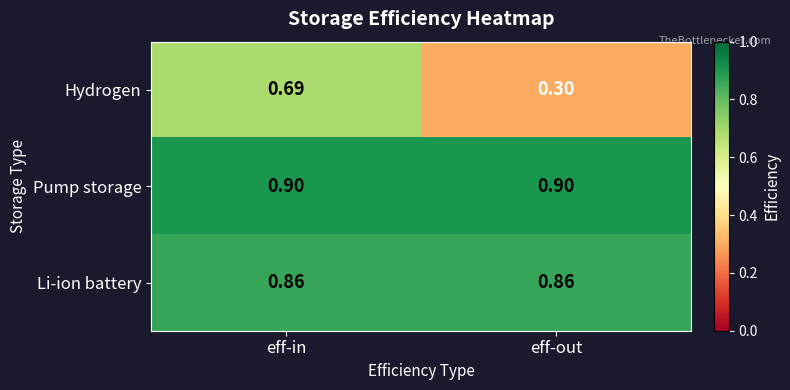

Count the number of categories in the chart.

2